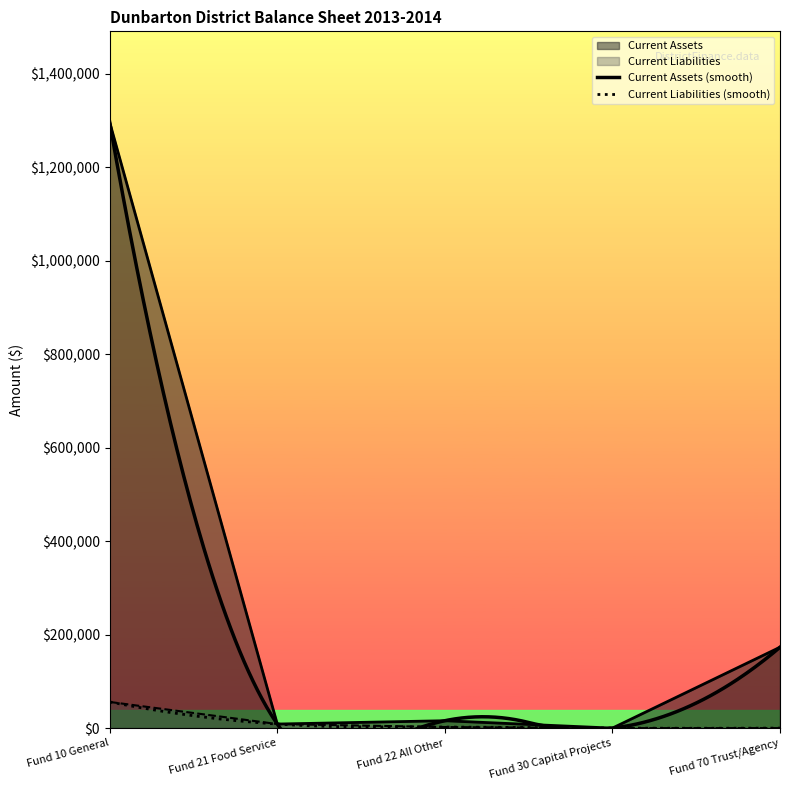

Between Fund 21 Food Service and Fund 10 General, which is larger?

Fund 10 General